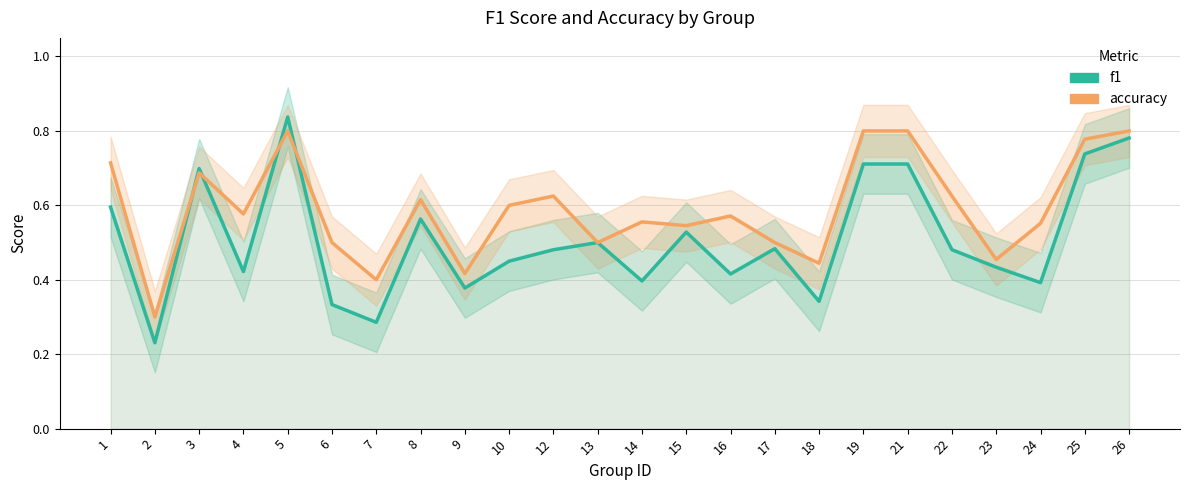

What is the difference between the highest and lowest values at 12?

0.1